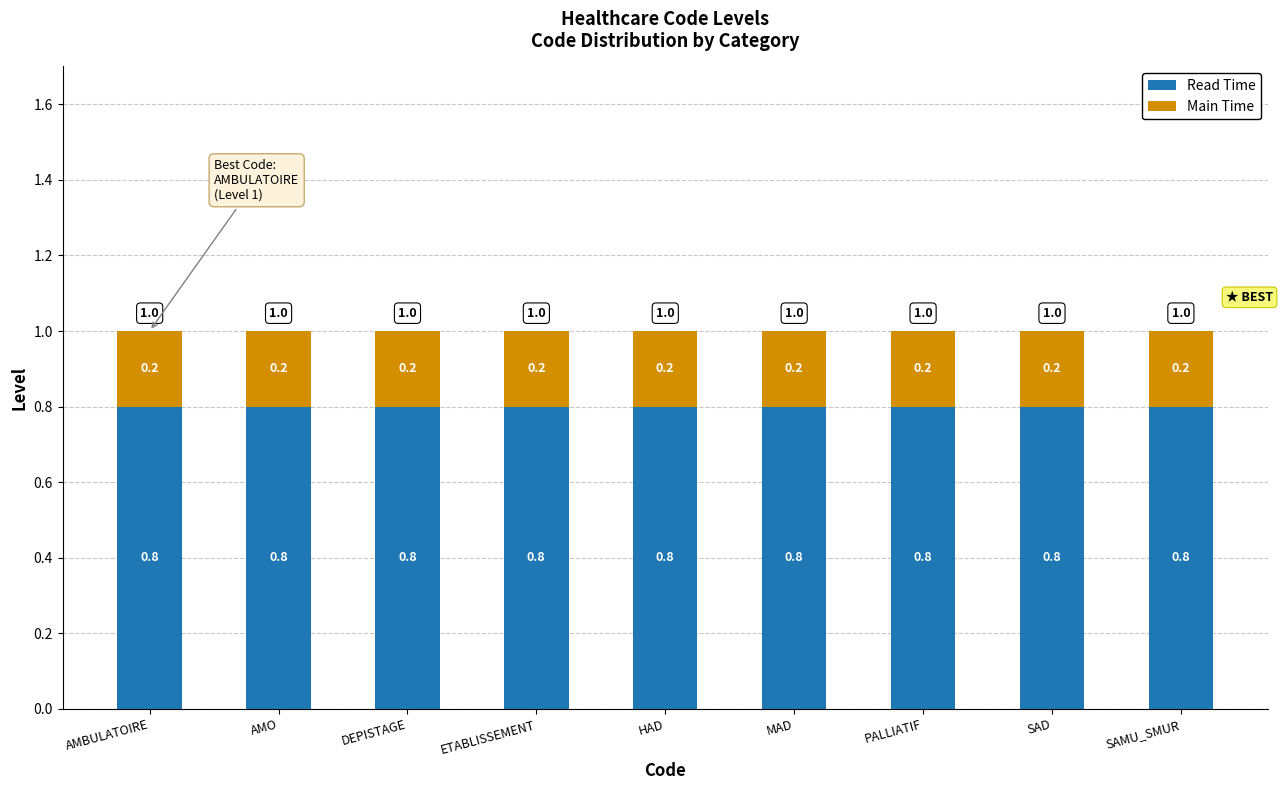

Is it true that Read Time equals 0.8 at DEPISTAGE?

True